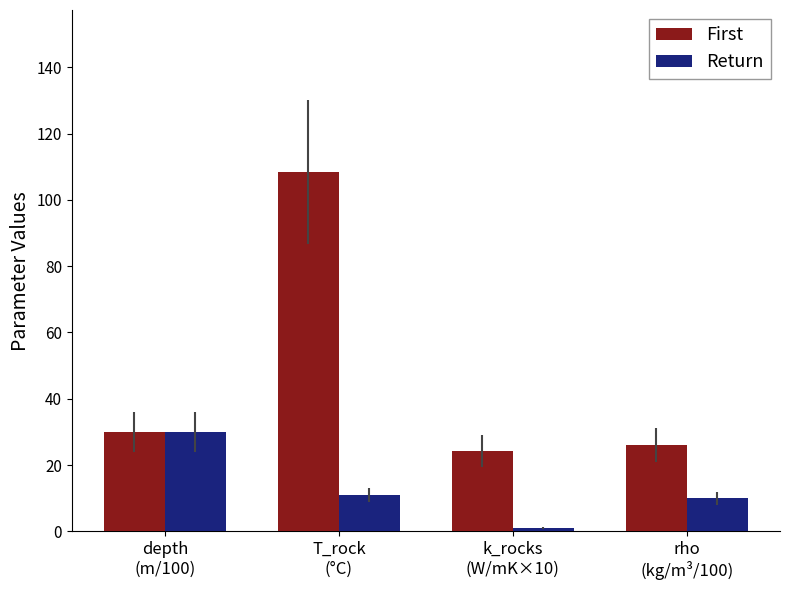

Rank the series by their average value, from lowest to highest.

Return, First